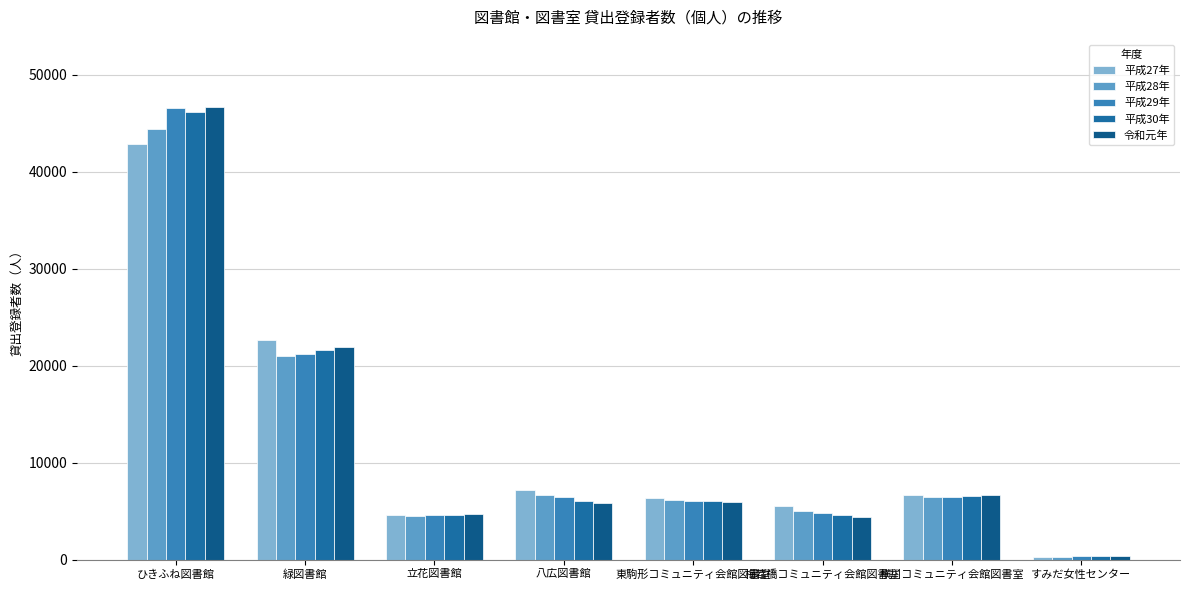

Read the 平成30年 value at 八広図書館.

6090